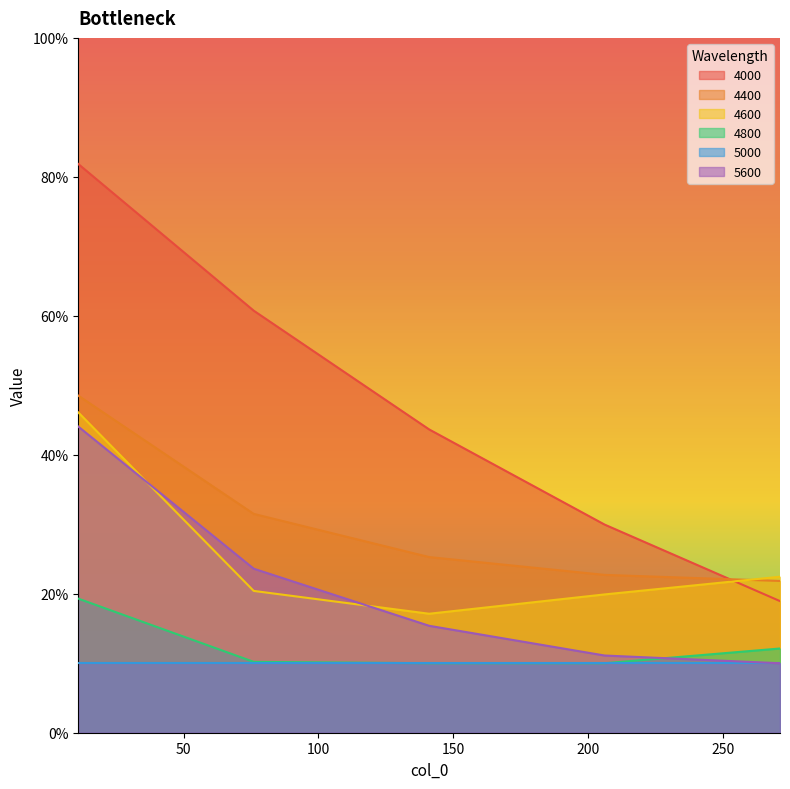

Which category has the highest value in the 4400 series?

11